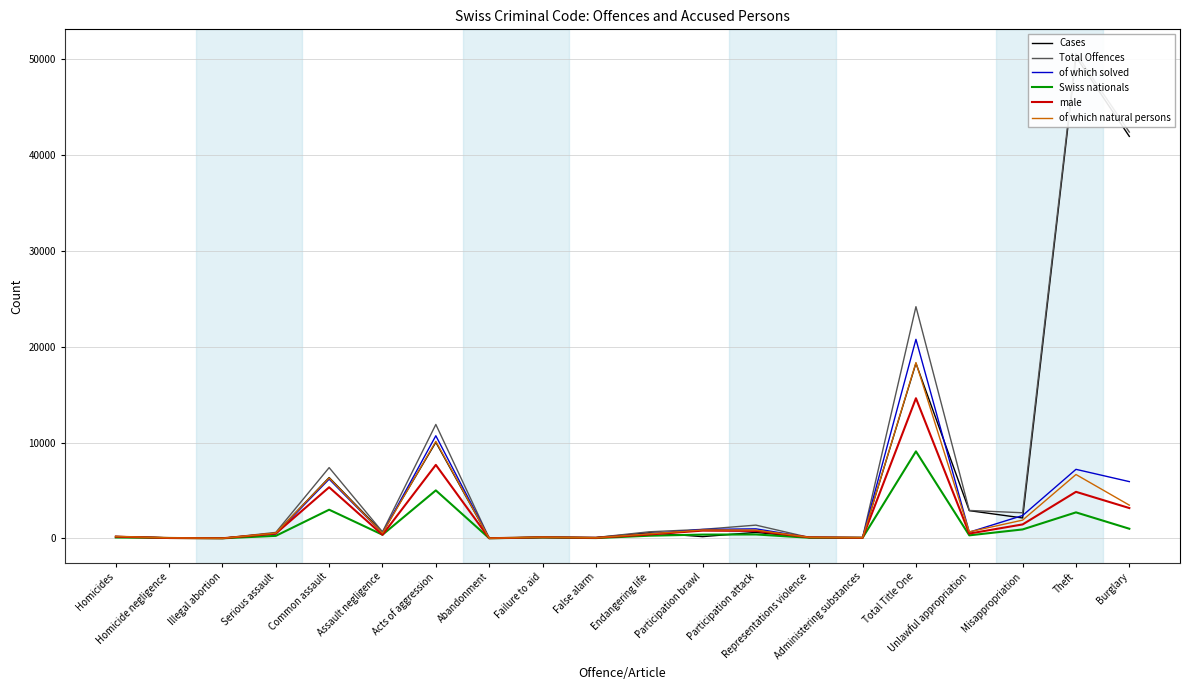

Where does the of which solved series first go above 524?

Common assault